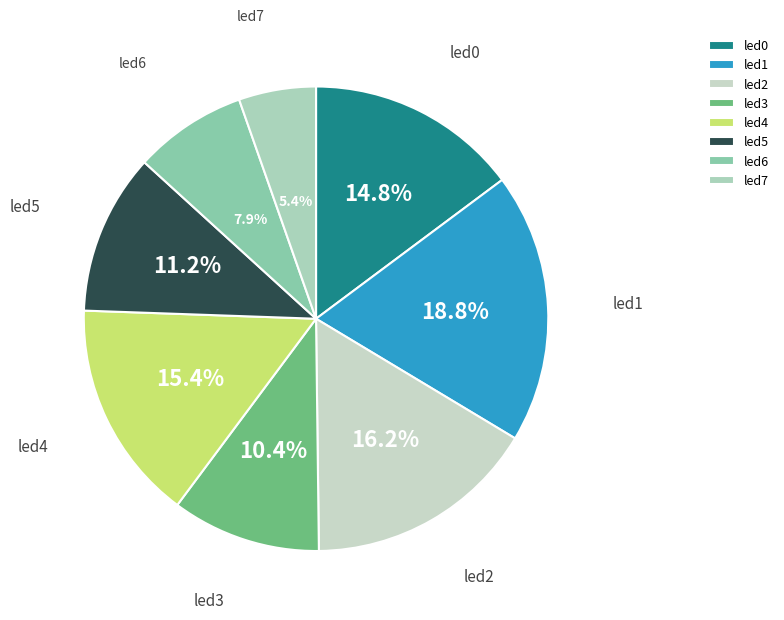

Combined, what portion of the pie is led5 and led2?

27.4%